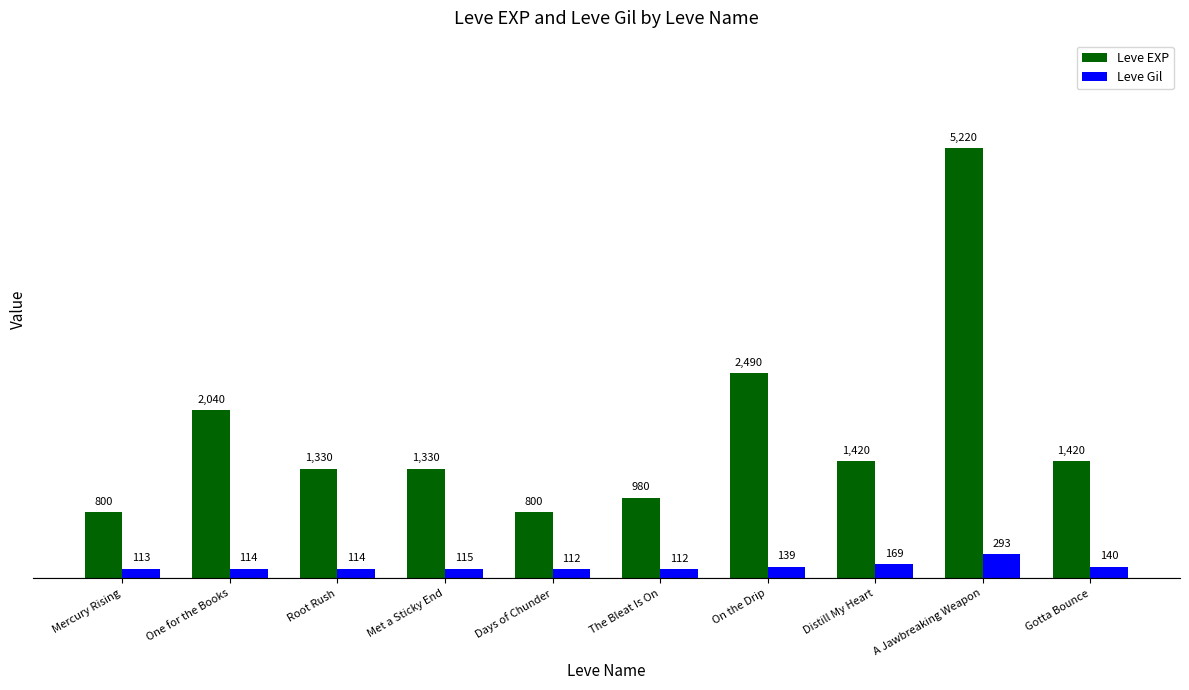

Does the chart contain any negative values?

No